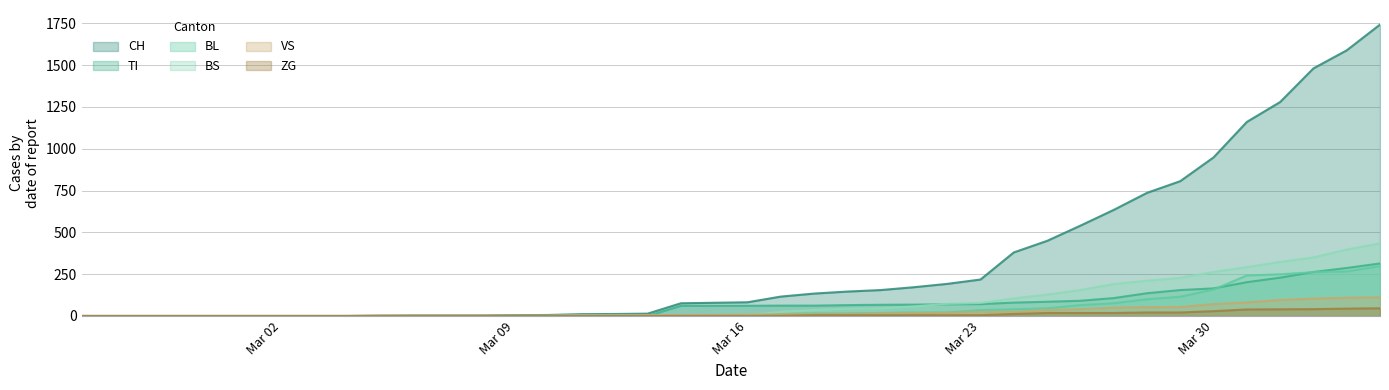

Which series has the largest range (max minus min)?

CH